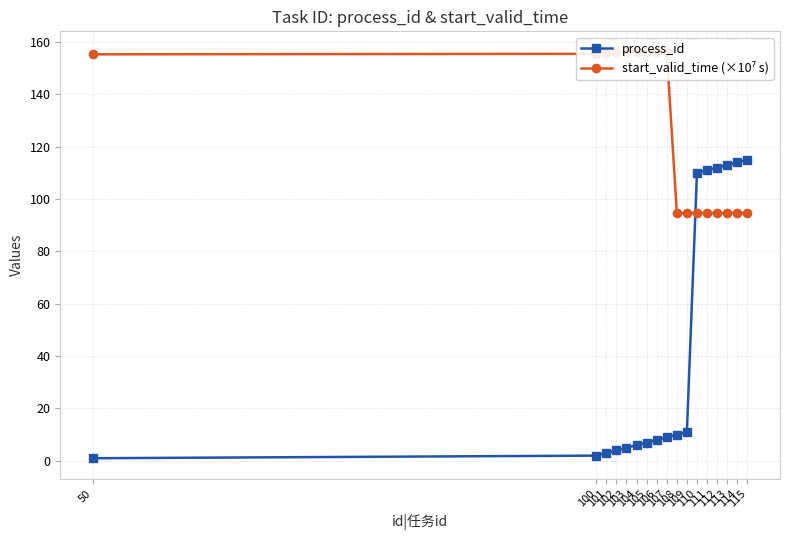

What are all the series names shown in the legend?

process_id, start_valid_time (×10⁷ s)